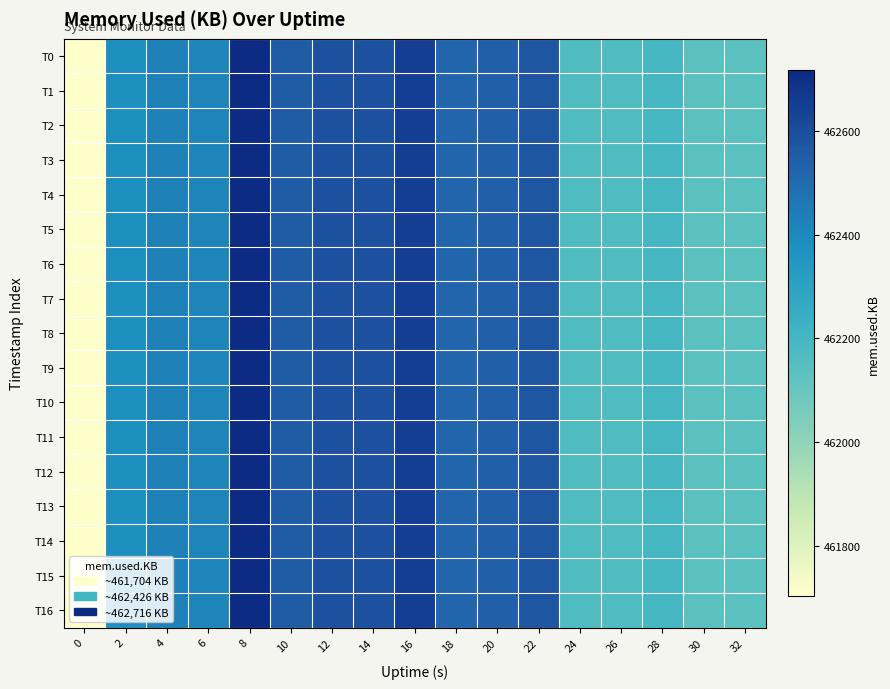

Which series has the largest range (max minus min)?

T0